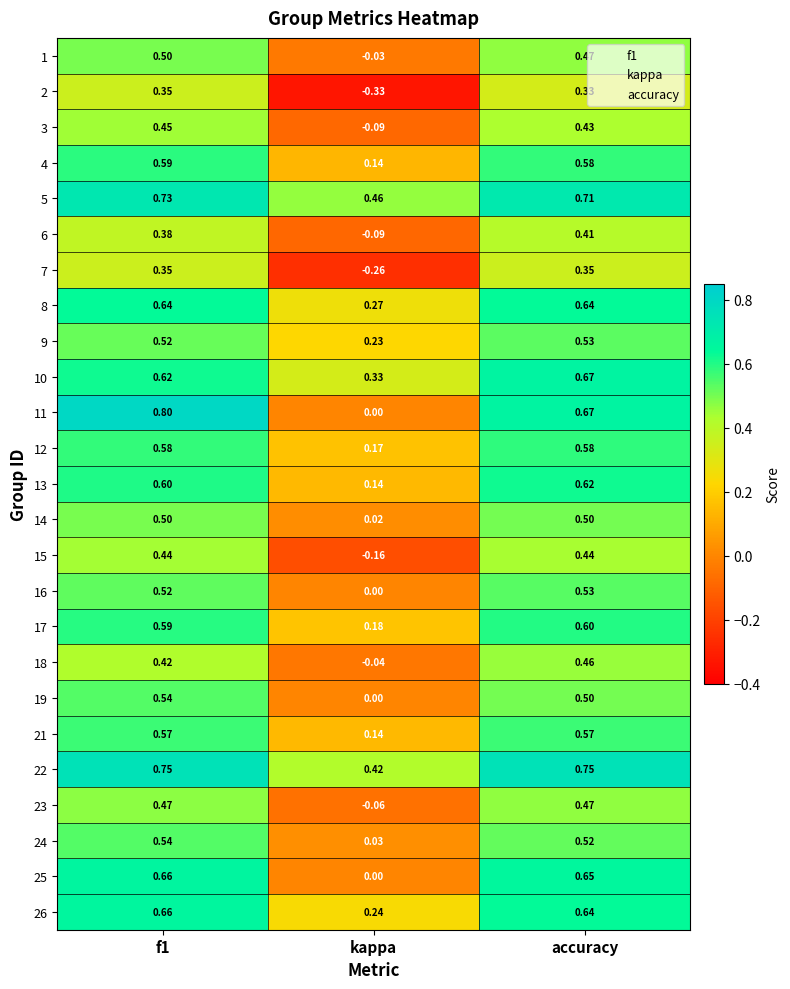

Is the value of 7 at kappa greater than the value of 10 at accuracy?

No